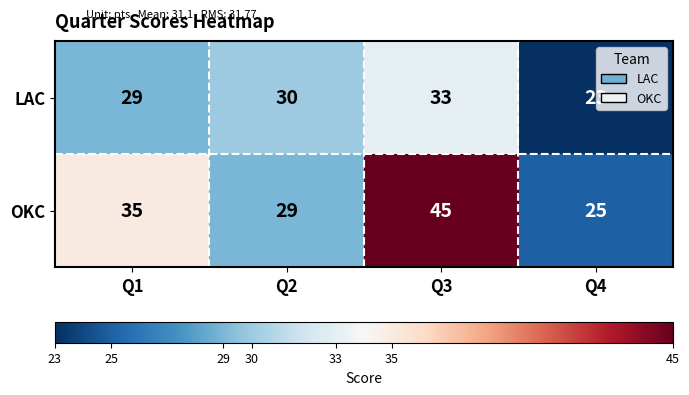

Which series has the largest total across all categories?

OKC